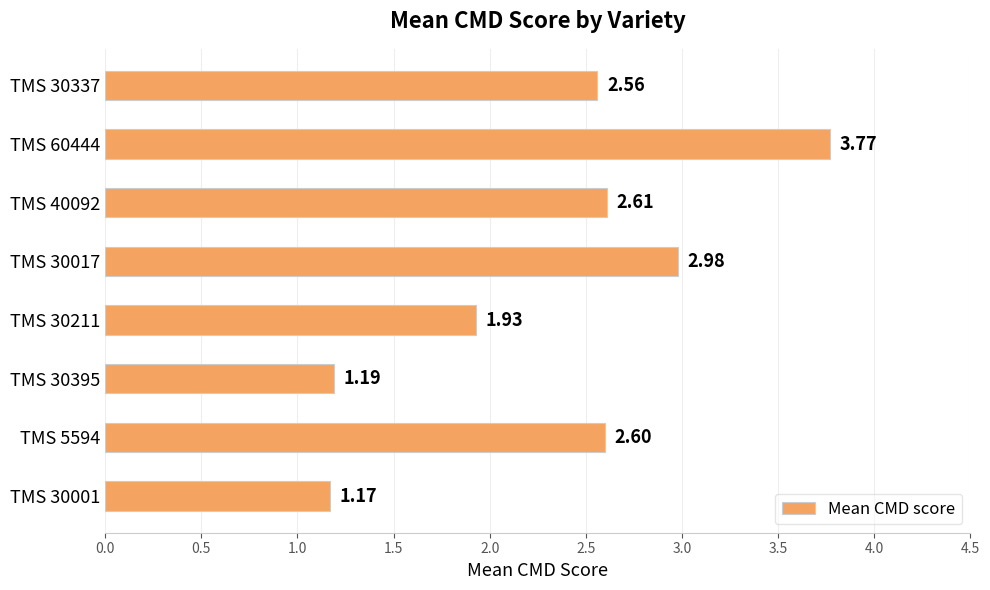

Rank the categories by value from lowest to highest.

TMS 30001, TMS 30395, TMS 30211, TMS 30337, TMS 5594, TMS 40092, TMS 30017, TMS 60444